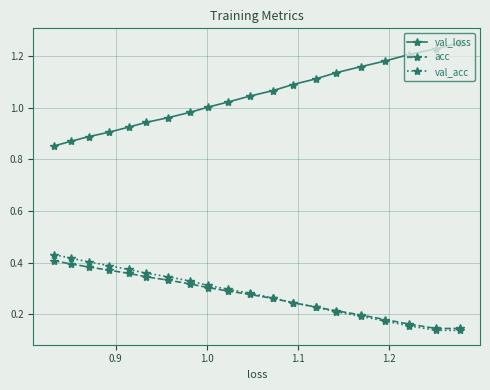

Which series has the largest range (max minus min)?

val_loss